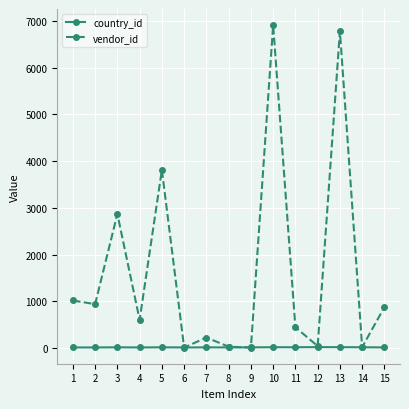

Is the value of vendor_id at 1 greater than the value of country_id at 1?

Yes